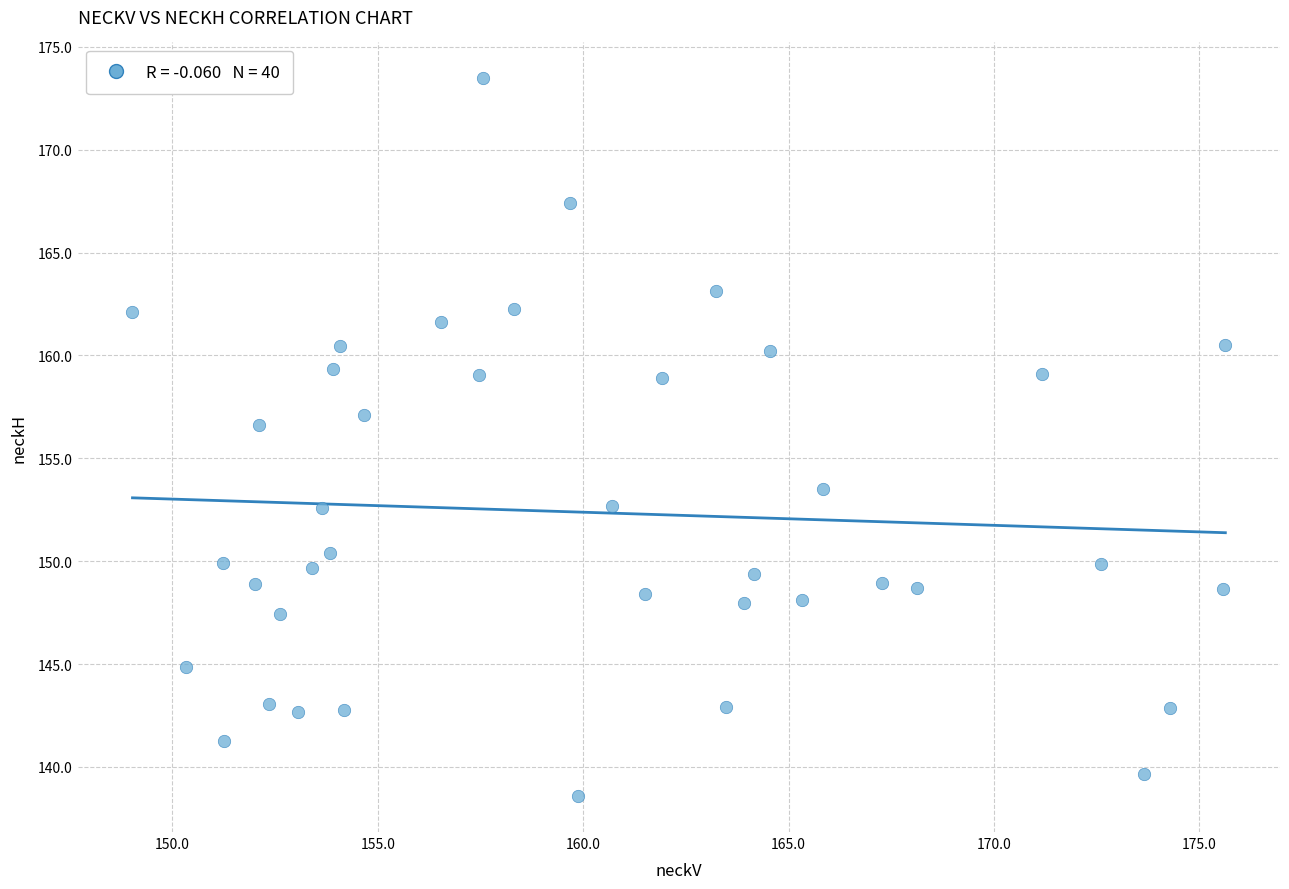

What is the range of Y values (max minus min)?

34.9